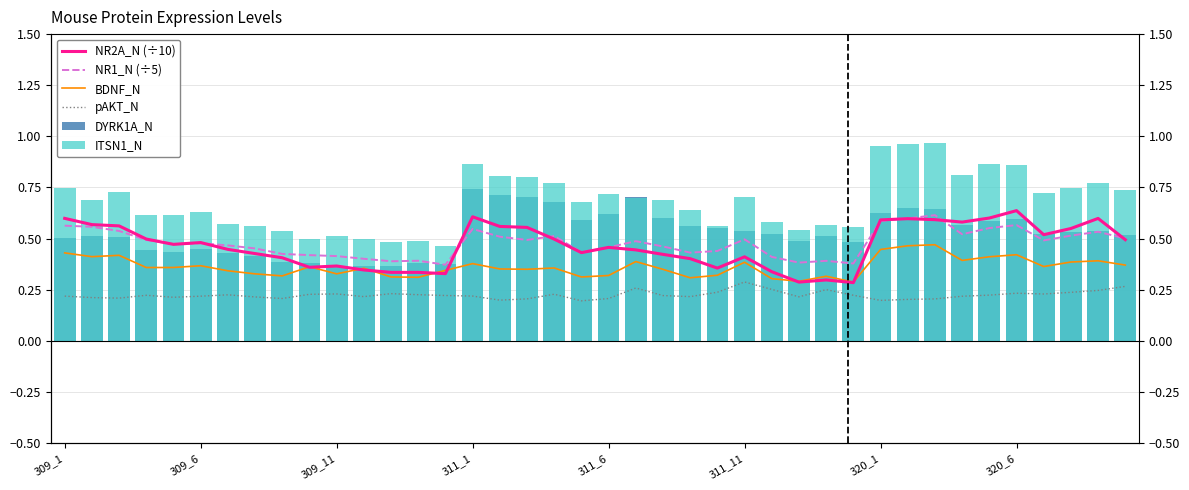

How many bars are there in each group?

6